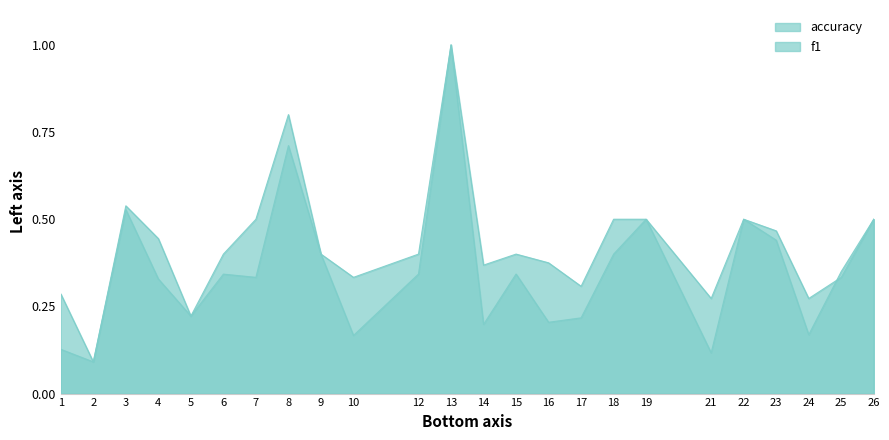

Reading left to right, list all the values displayed in this chart.

f1: 1=0.1	2=0.1	3=0.5	4=0.3	5=0.2	6=0.3	7=0.3	8=0.7	9=0.4	10=0.2	12=0.3	13=1.0	14=0.2	15=0.3	16=0.2	17=0.2	18=0.4	19=0.5	21=0.1	22=0.5	23=0.4	24=0.2	25=0.4	26=0.5
accuracy: 1=0.3	2=0.1	3=0.5	4=0.4	5=0.2	6=0.4	7=0.5	8=0.8	9=0.4	10=0.3	12=0.4	13=1.0	14=0.4	15=0.4	16=0.4	17=0.3	18=0.5	19=0.5	21=0.3	22=0.5	23=0.5	24=0.3	25=0.3	26=0.5